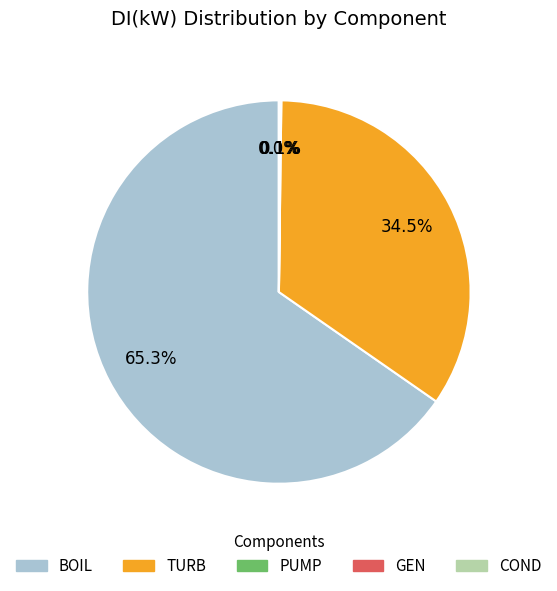

Between TURB and BOIL, which is larger?

BOIL